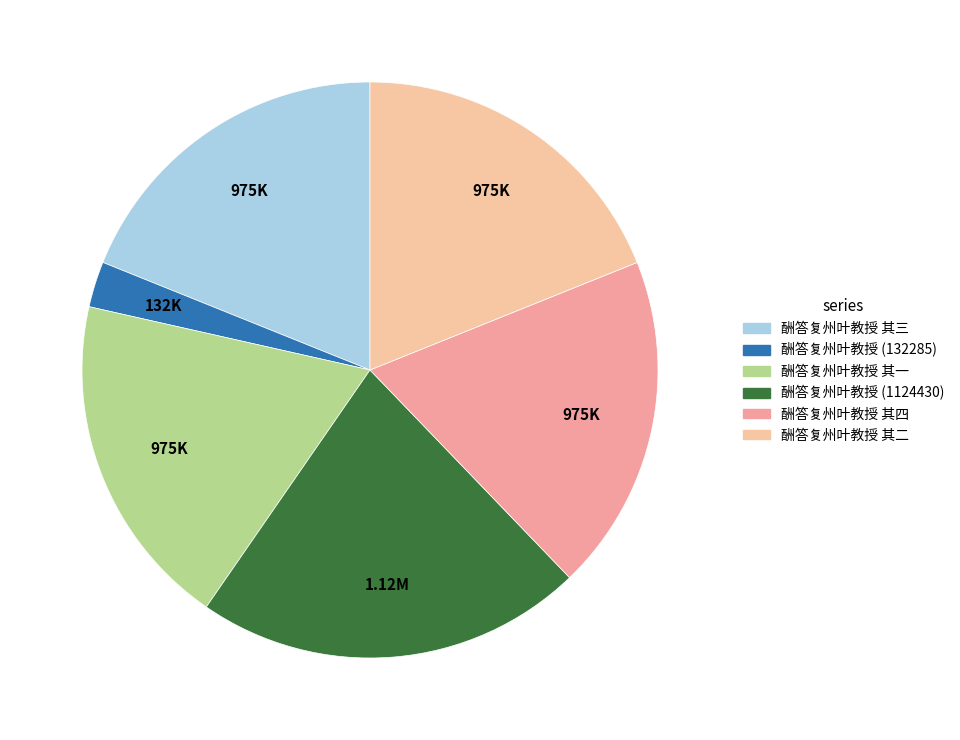

How many slices are in this pie chart?

6